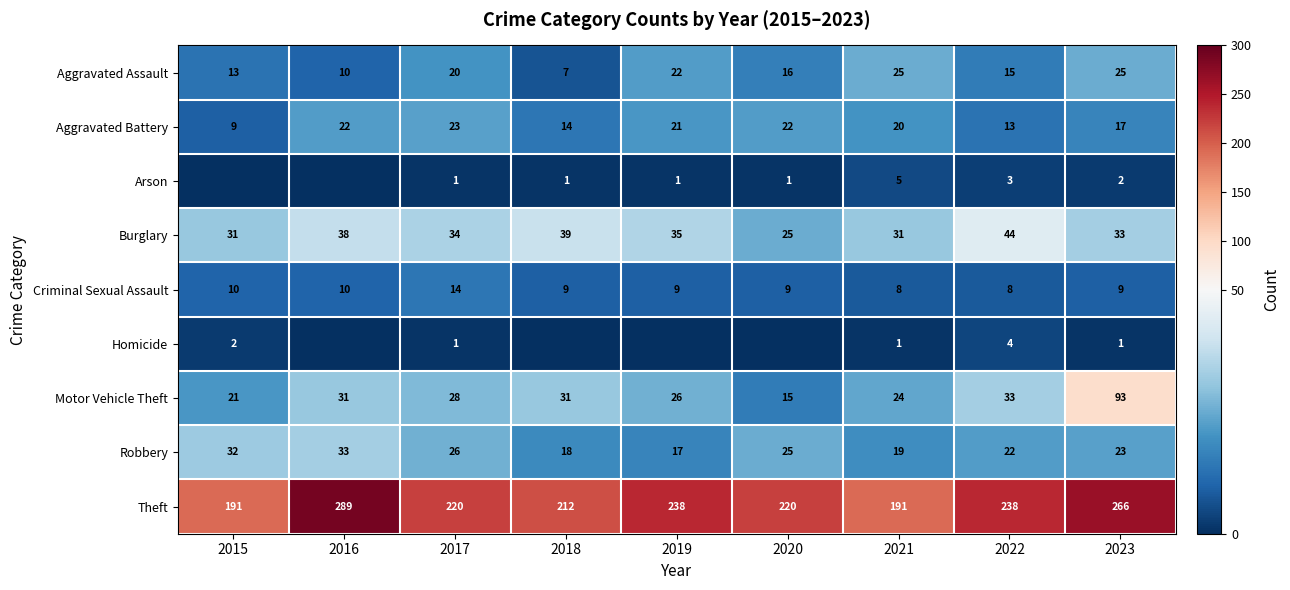

True or false: Aggravated Battery has a value of 5 at 2015.

False